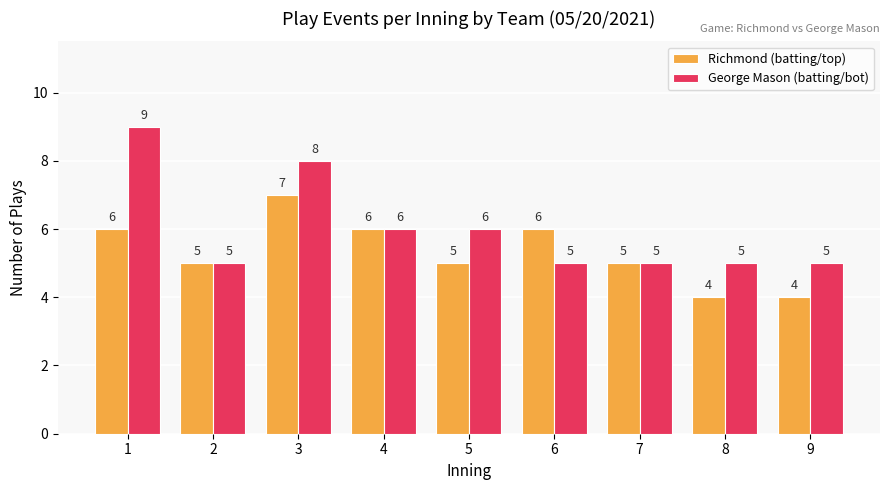

What are all the series names shown in the legend?

Richmond (batting/top), George Mason (batting/bot)